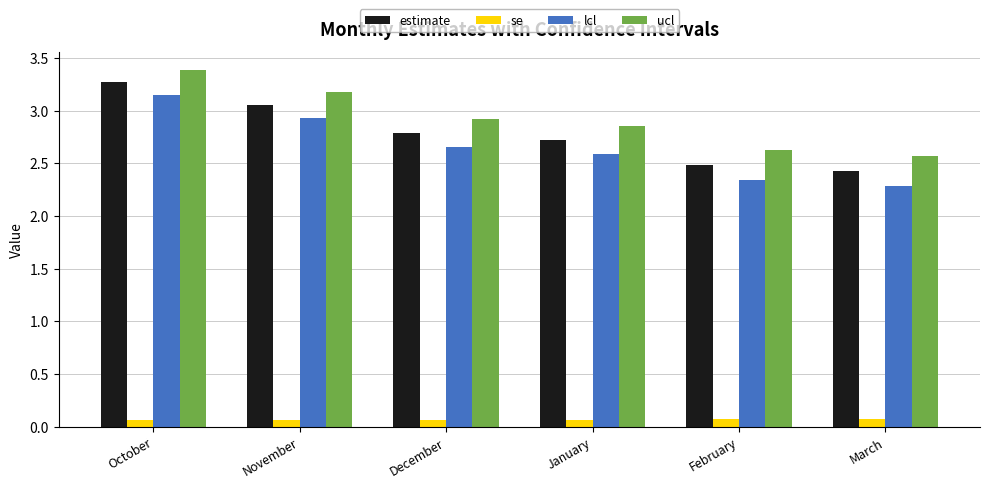

How many groups of bars are there?

6